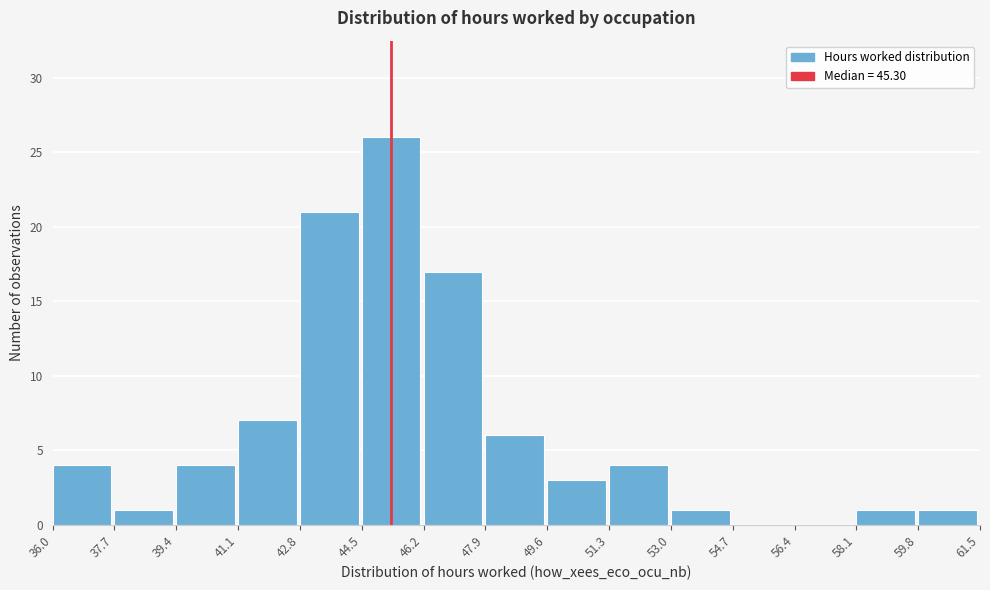

Reading left to right, list every bar in this chart as the range it spans on the x-axis followed by its height. The values are not printed on the chart, so give them approximately, as read against the axis.

36.0 to 37.7: 4
37.7 to 39.4: 1
39.4 to 41.1: 4
41.1 to 42.8: 7
42.8 to 44.5: 21
44.5 to 46.2: 26
46.2 to 47.9: 17
47.9 to 49.6: 6
49.6 to 51.3: 3
51.3 to 53.0: 4
53.0 to 54.7: 1
54.7 to 56.4: 0
56.4 to 58.1: 0
58.1 to 59.8: 1
59.8 to 61.5: 1